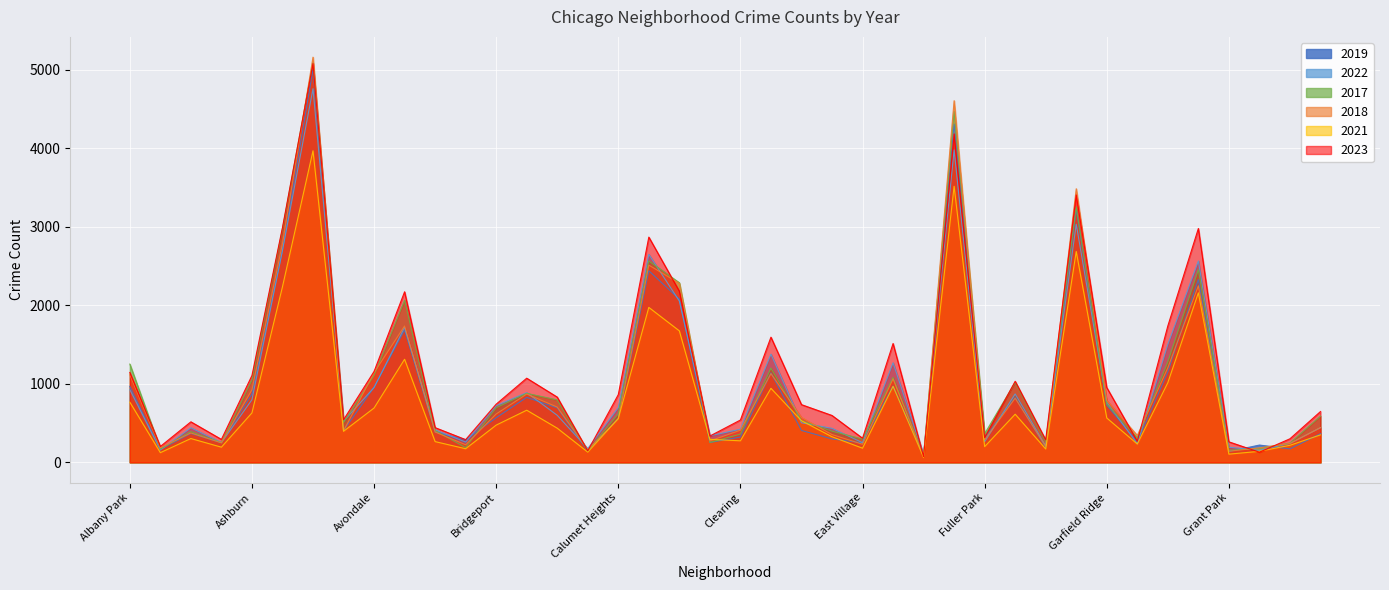

At how many categories does at least one series exceed 5065?

1